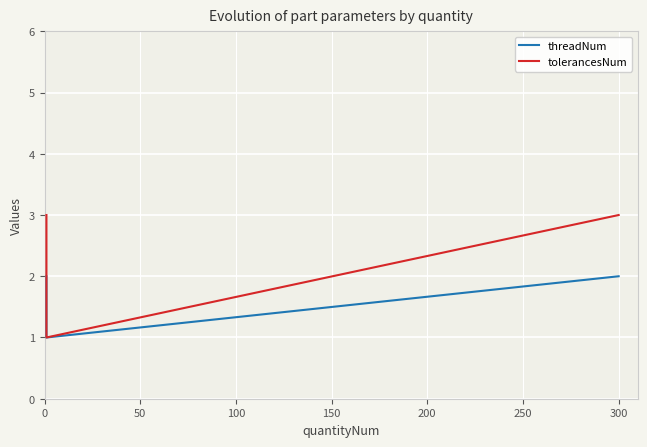

At 0, list the series in order from smallest to largest.

threadNum, tolerancesNum